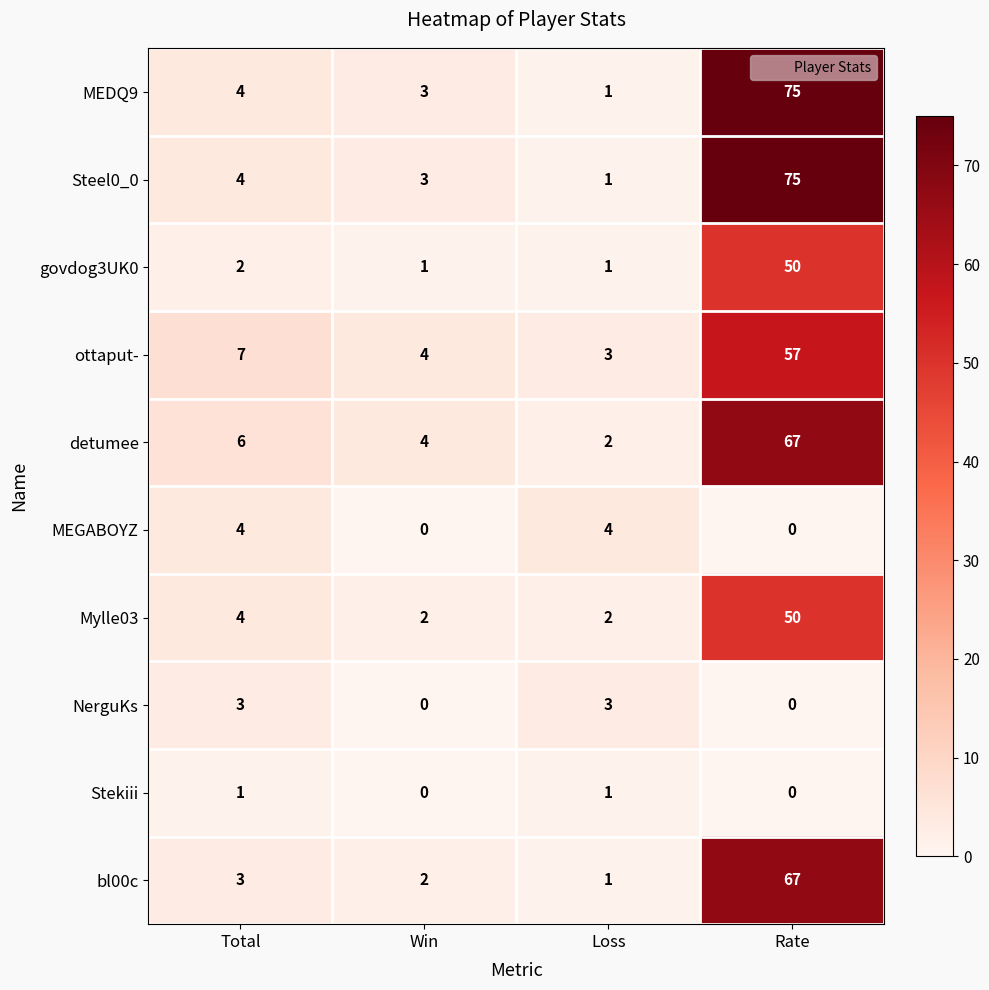

What is the sum of the detumee values at Rate and Total?

73